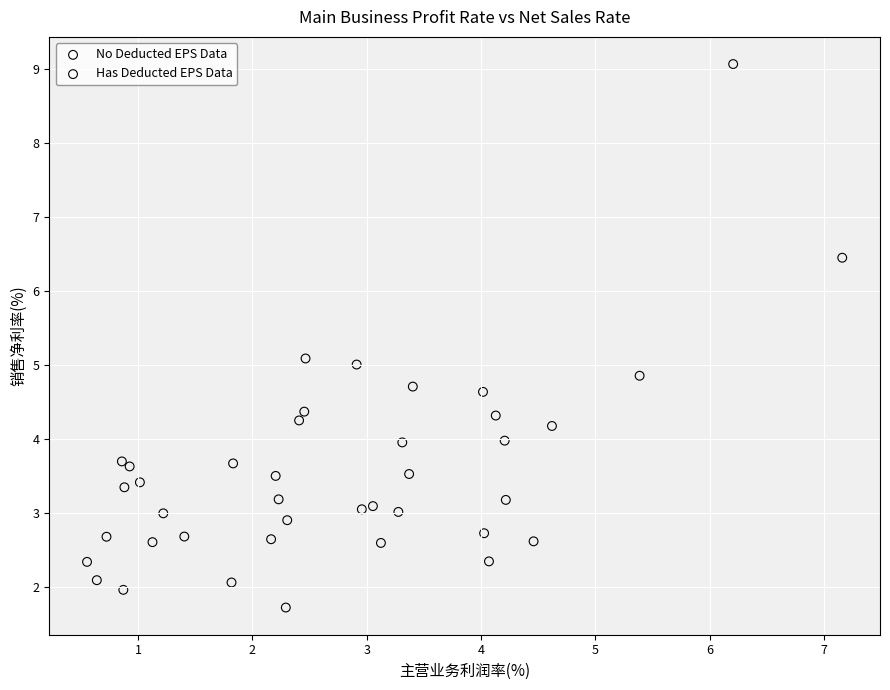

Which series reaches the minimum Y coordinate?

No Deducted EPS Data